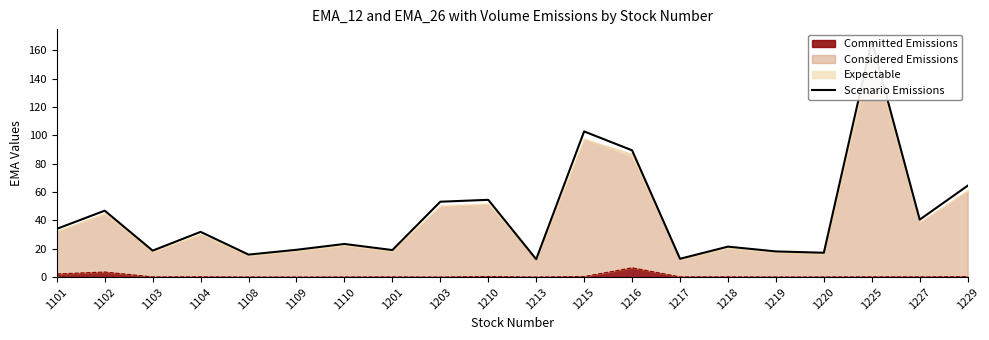

Approximately how many times larger is the value at 1210 compared to 1213?

4.3